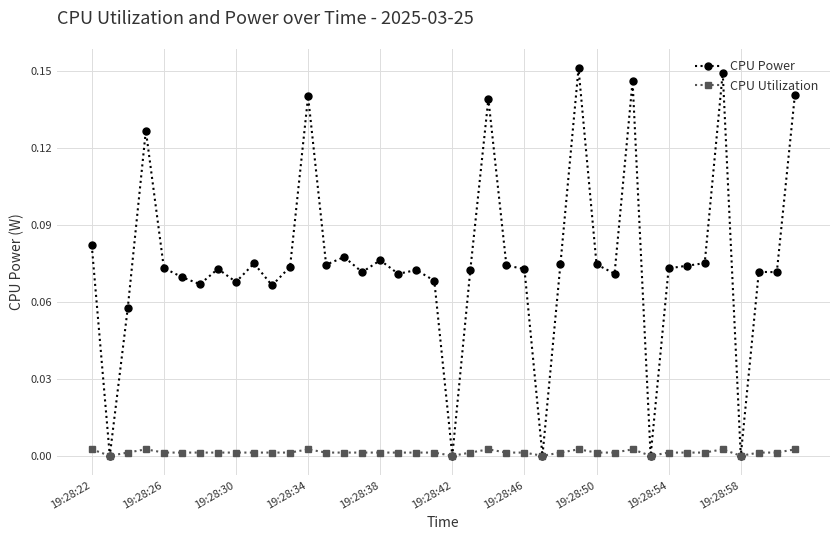

True or false: CPU Power has more than 1 interior local peaks.

True